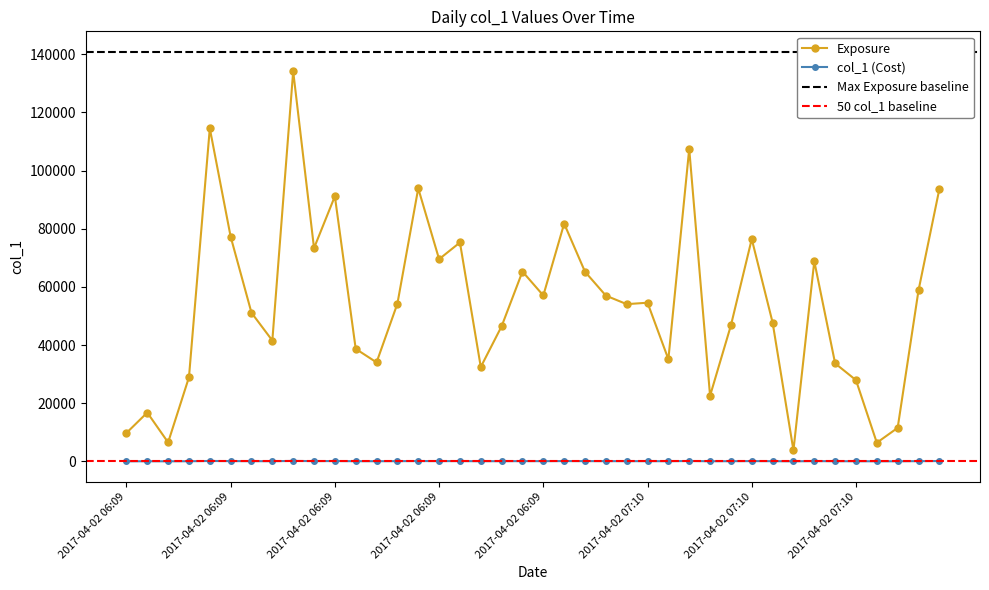

What is the difference between the maximum and minimum values?

130348